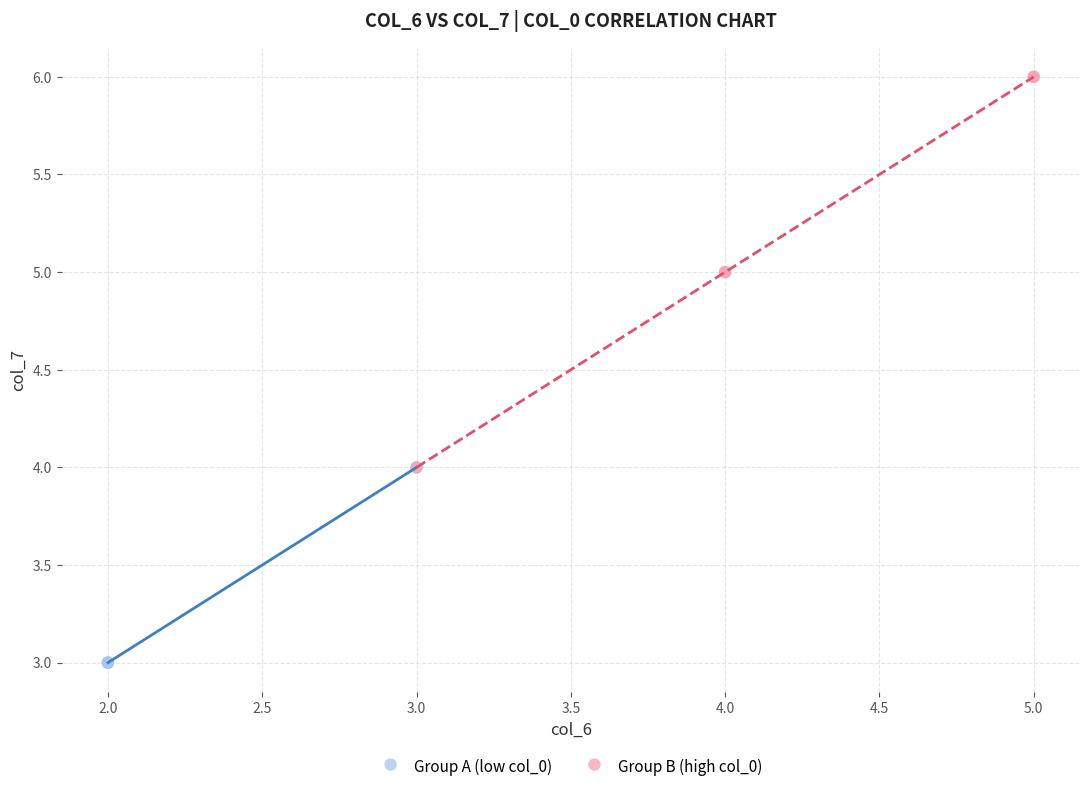

Which series reaches the maximum Y coordinate?

Group B (high col_0)